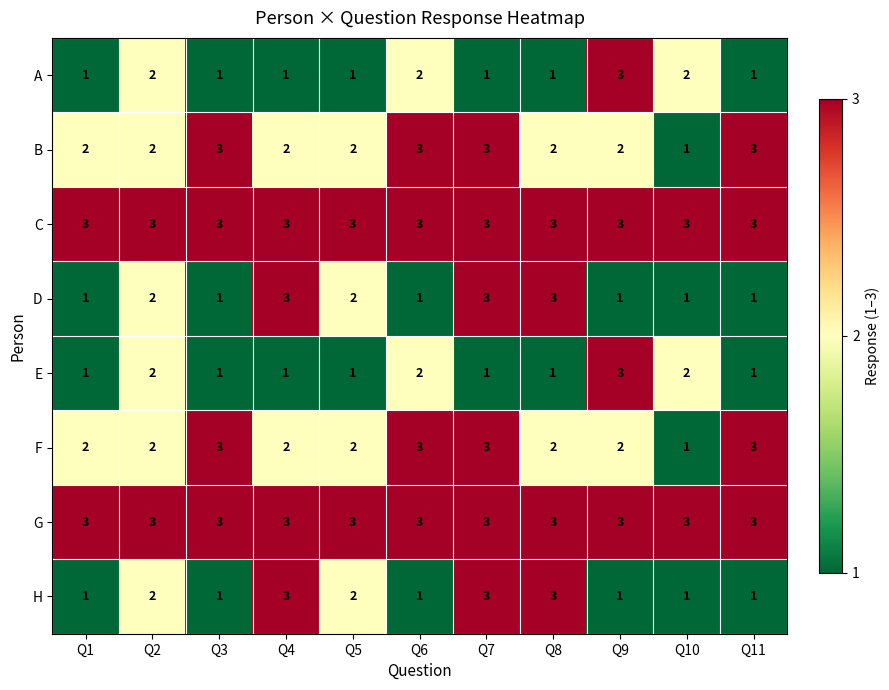

What is the highest value of the H series?

3